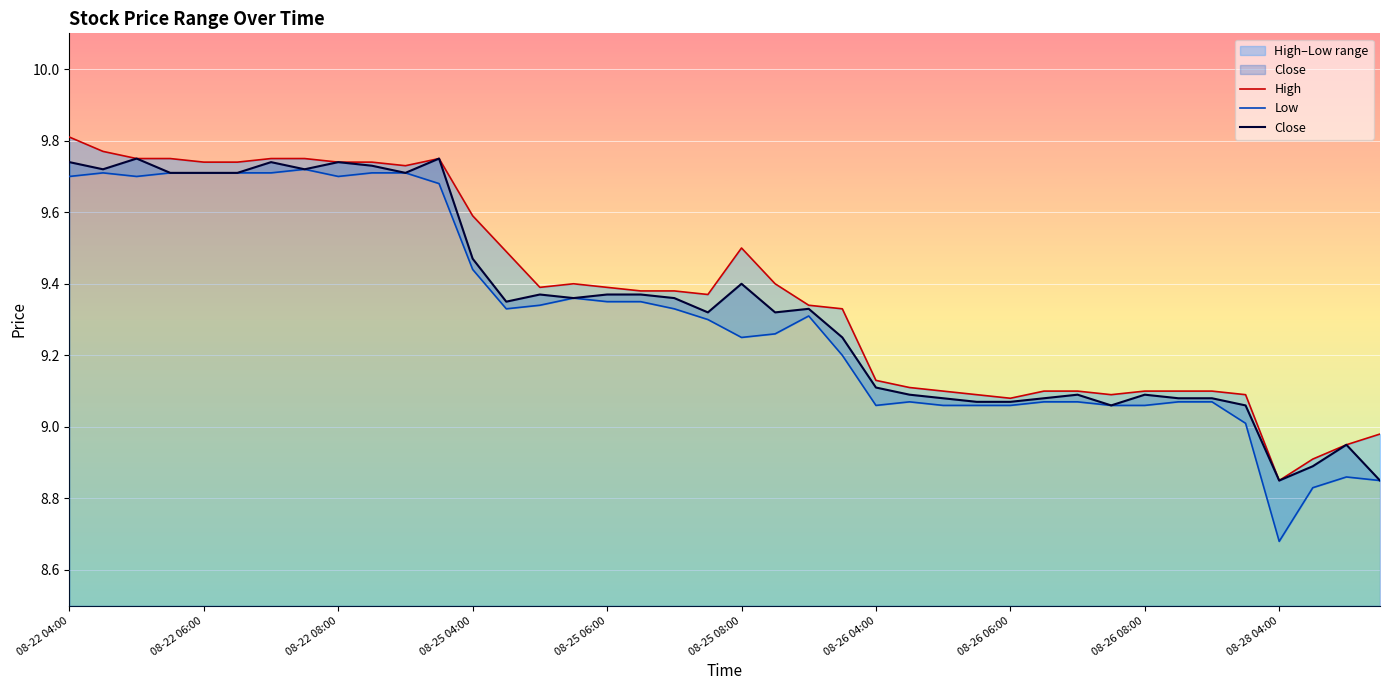

Is it true that High equals 9.1 at 33?

True